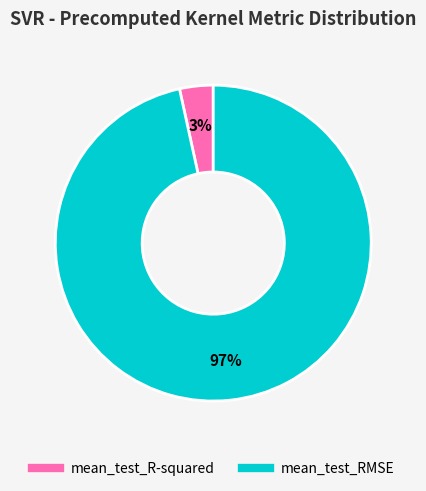

How many segments does this pie chart have?

2